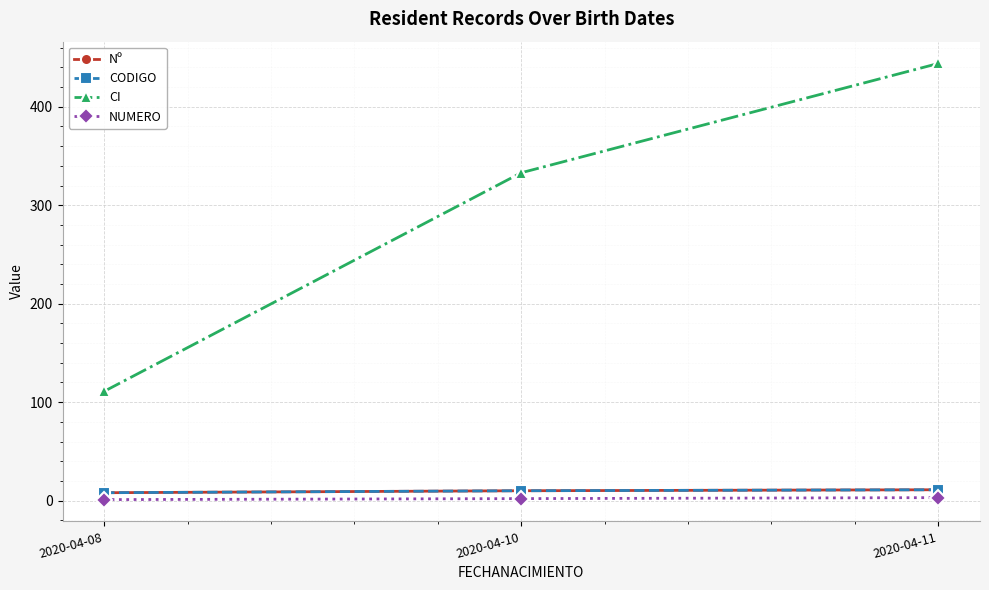

What is the minimum value shown in the chart?

1